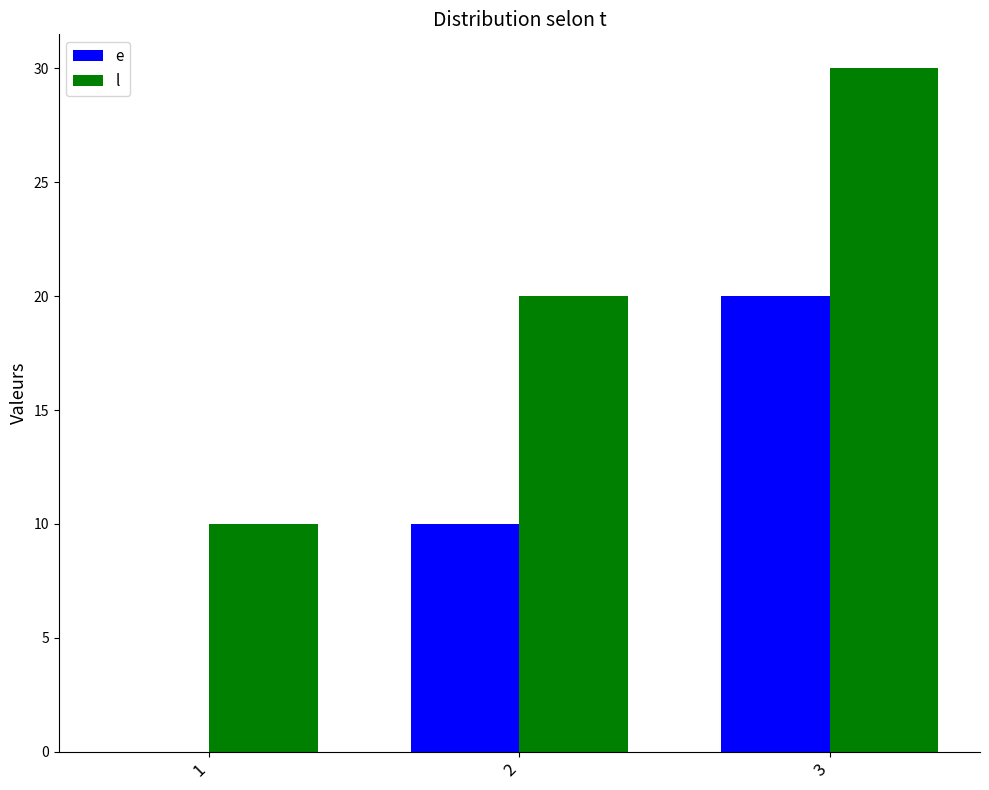

What is the greatest value displayed?

30